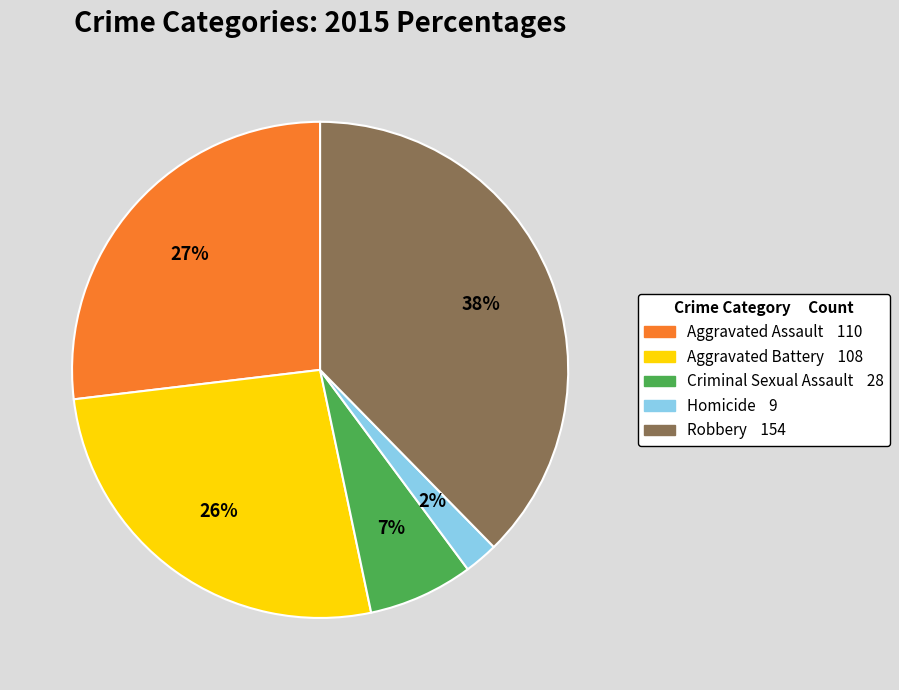

Which slice is the largest?

Robbery